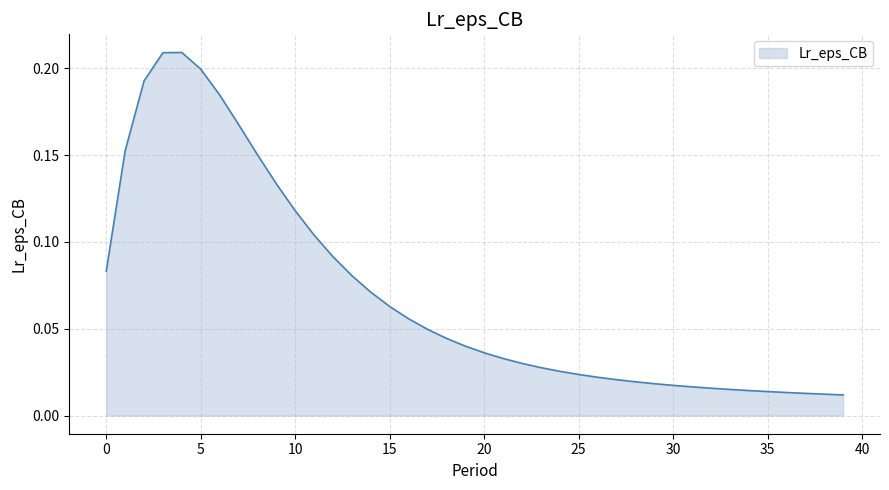

Which category has the highest value across all series?

4